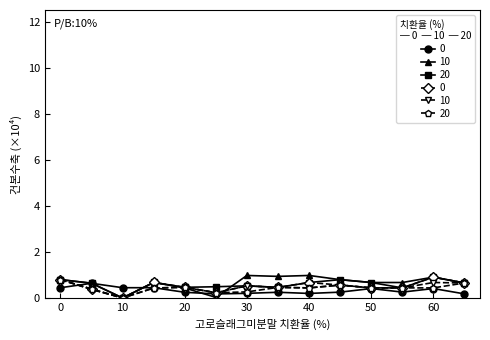

What is the total value across all series at 11.0?

2.8